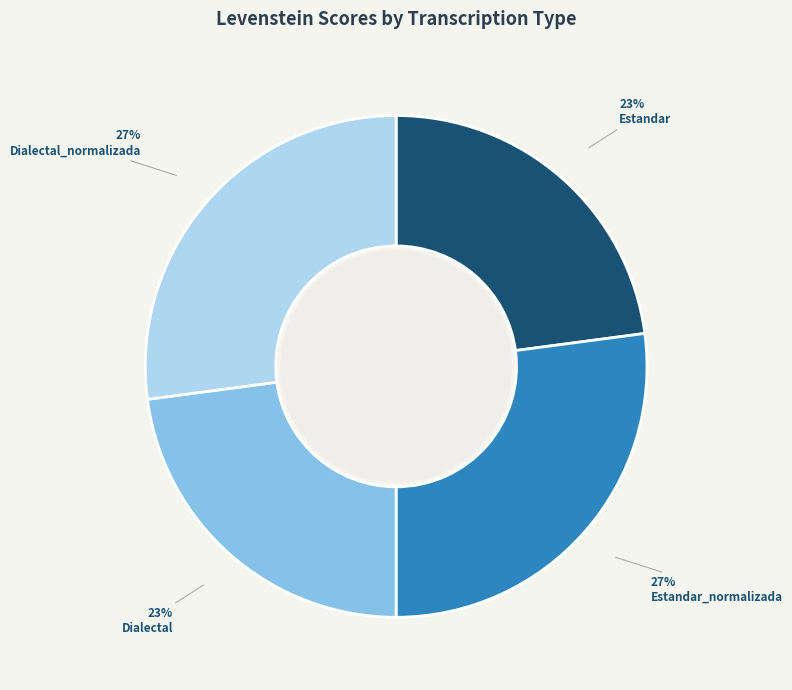

True or false: Dialectal_normalizada accounts for 27% of the total.

True